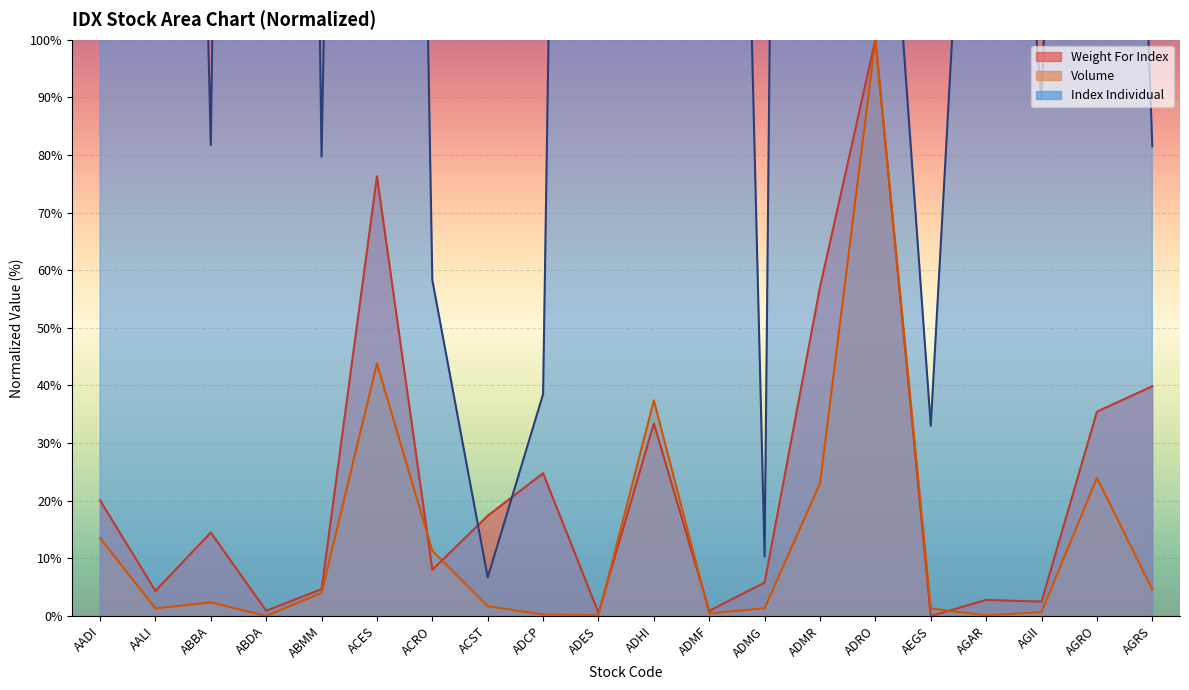

True or false: Volume and Weight For Index cross at least once.

True